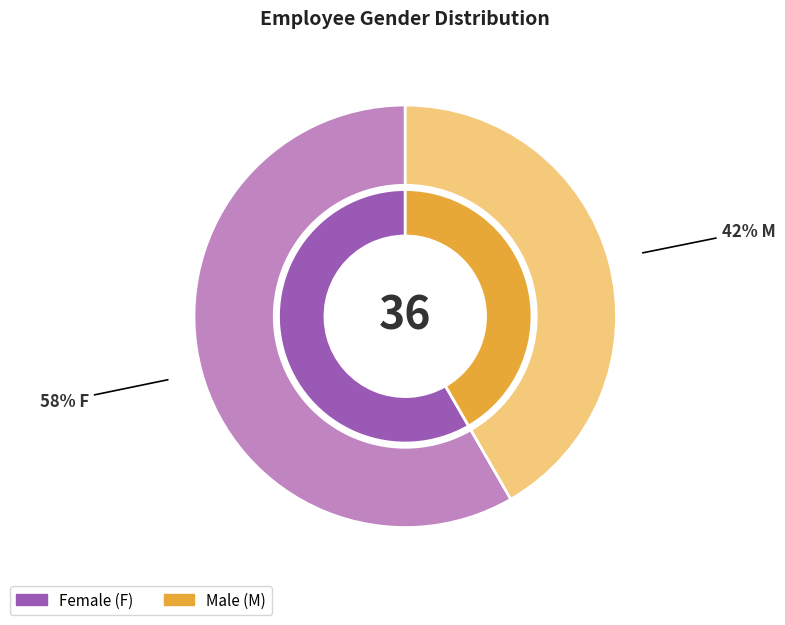

What percentage is NOT represented by F?

41.7%